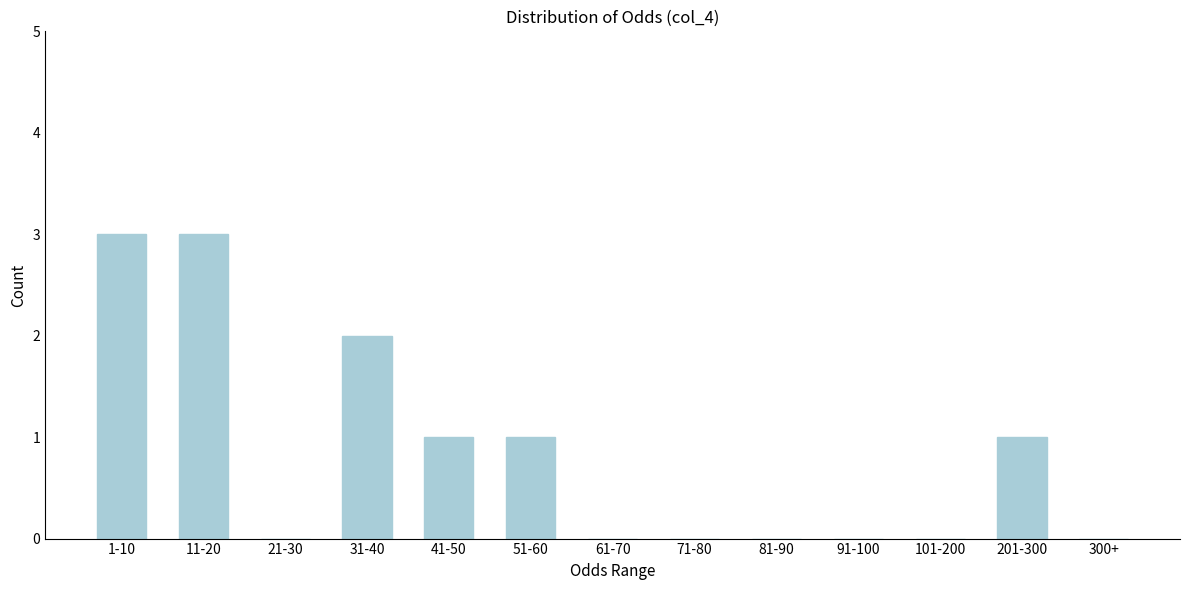

Reading right to left, list all the values displayed in this chart.

300+=0	201-300=1	101-200=0	91-100=0	81-90=0	71-80=0	61-70=0	51-60=1	41-50=1	31-40=2	21-30=0	11-20=3	1-10=3